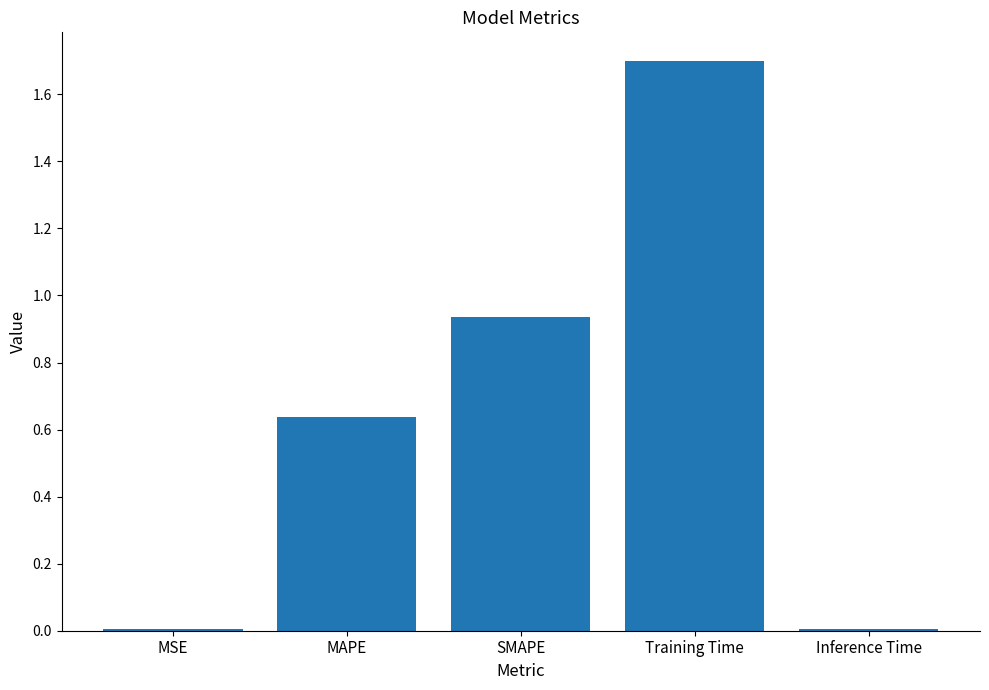

Are the bars horizontal?

No